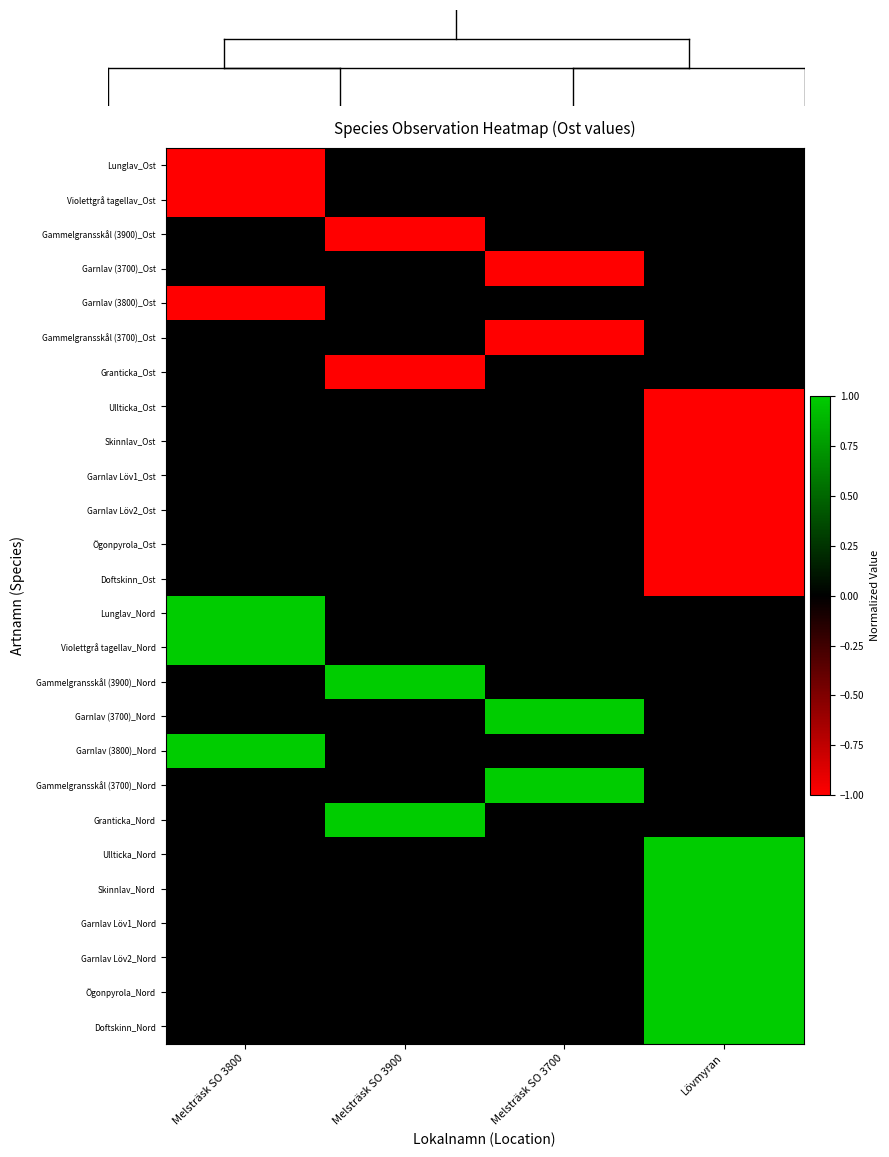

Count the number of data series in this chart.

26